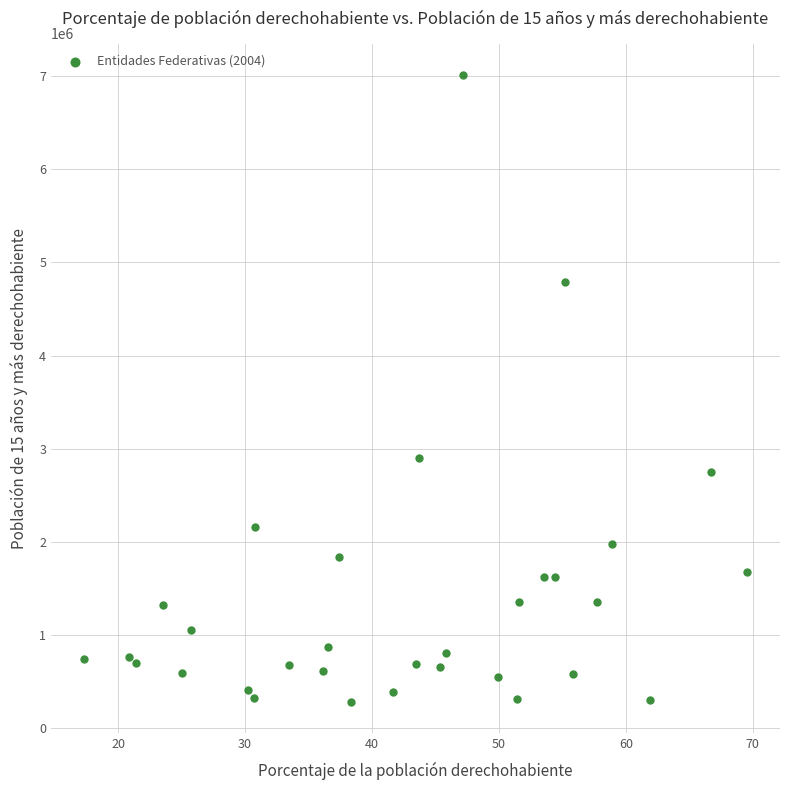

What Y value in the scatter plot is closest to 3649063?

2901428